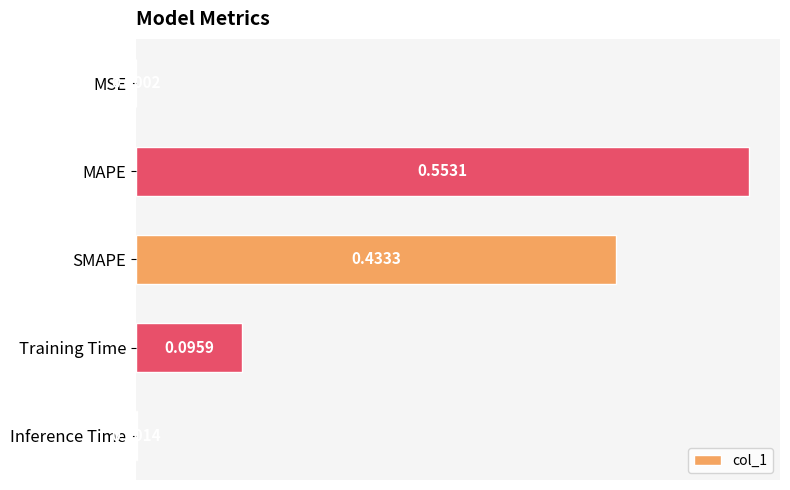

What is the change in value from SMAPE to Inference Time?

-0.4